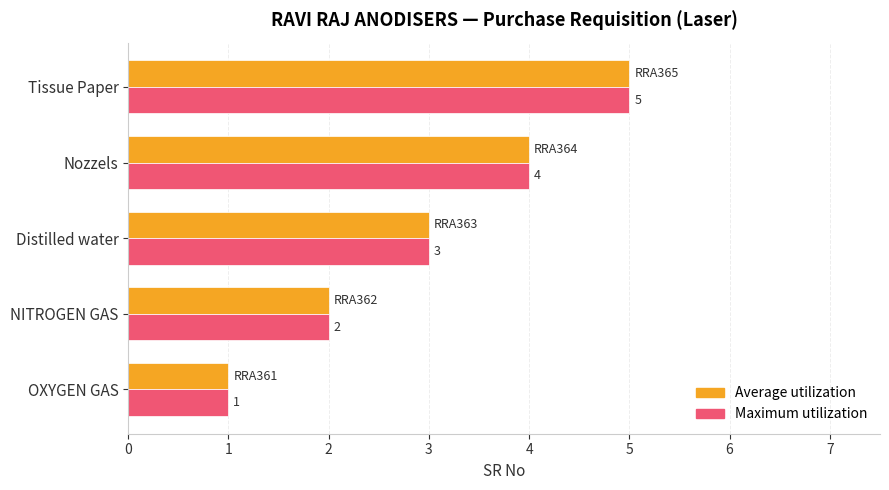

At which category does the chart reach its minimum across all series?

OXYGEN GAS